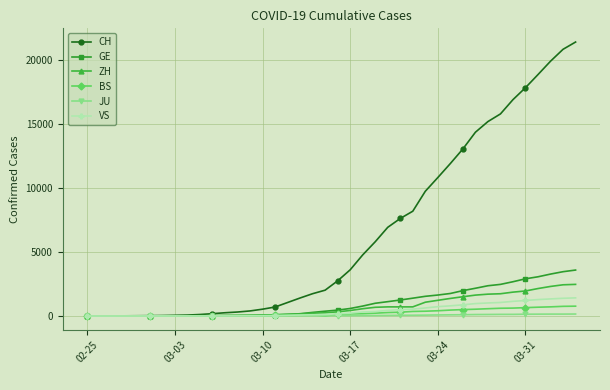

What is the greatest value displayed?

21366